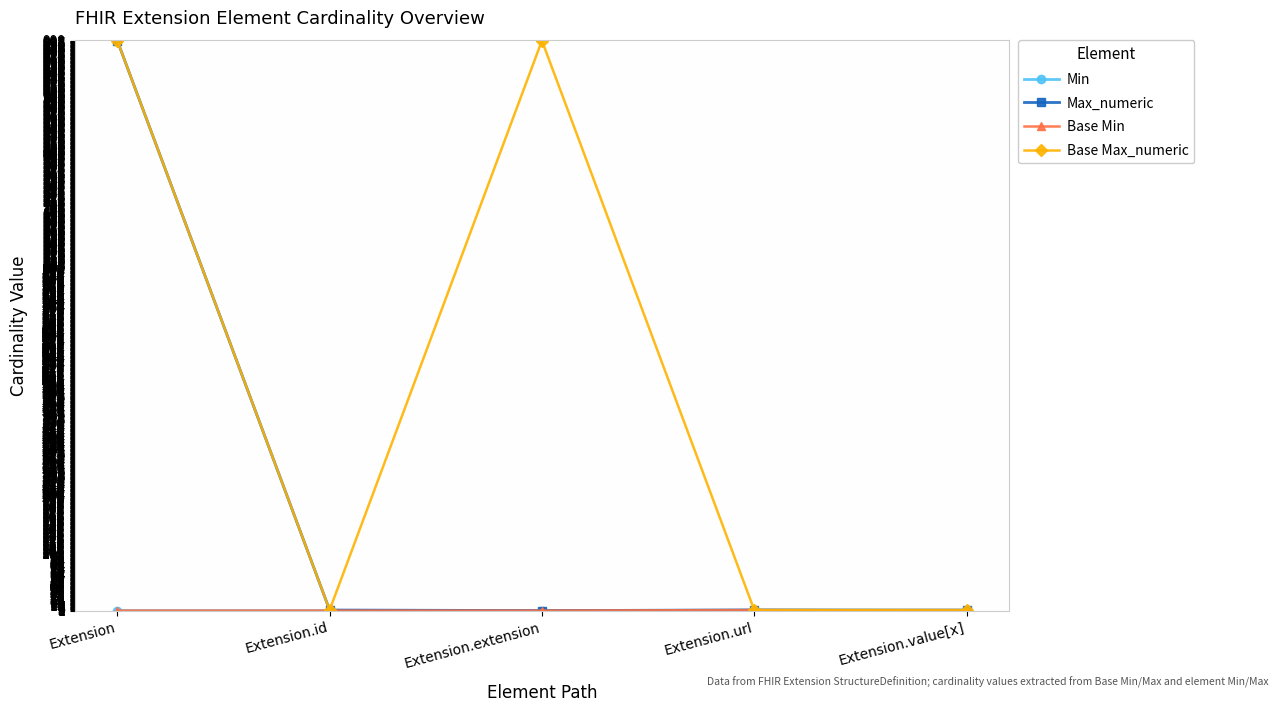

Does the chart have visible grid lines?

Yes